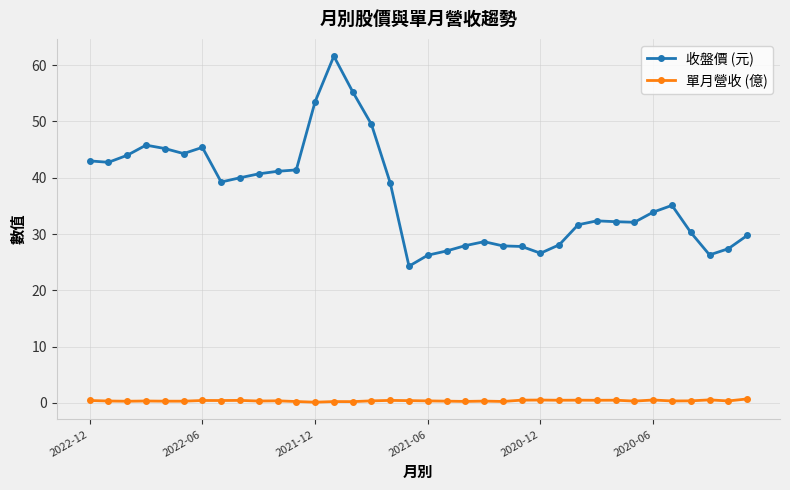

True or false: 單月營收 (億) and 收盤價 (元) intersect in this chart.

False